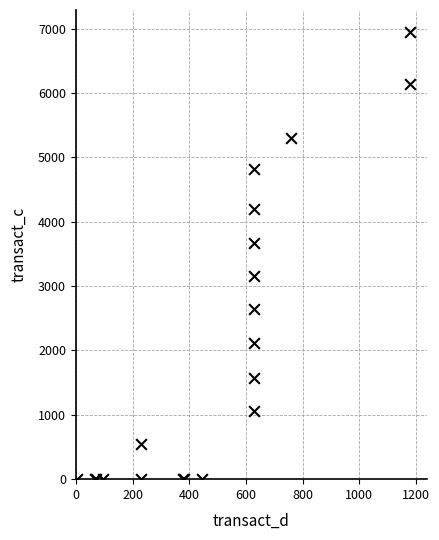

What Y value in the scatter plot is closest to 3471?

3675.5